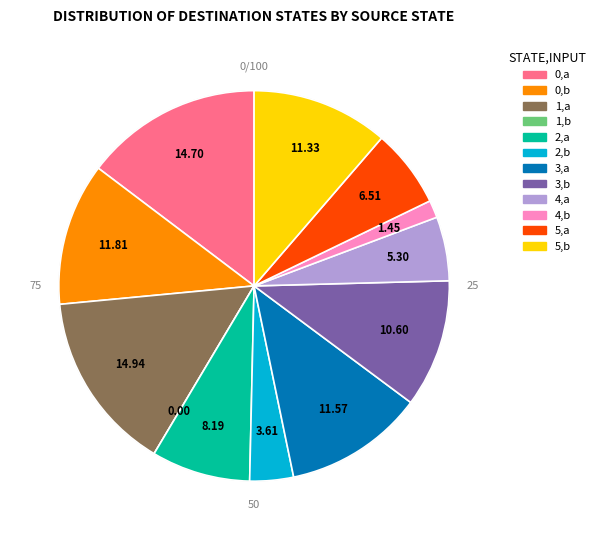

Is the sum of 3,b and 5,a greater than half?

No